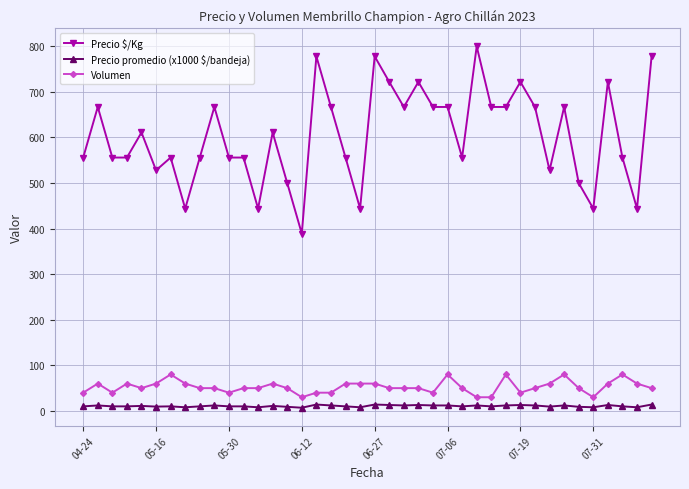

True or false: Precio promedio (x1000 $/bandeja) has more than 1 interior local peaks.

True